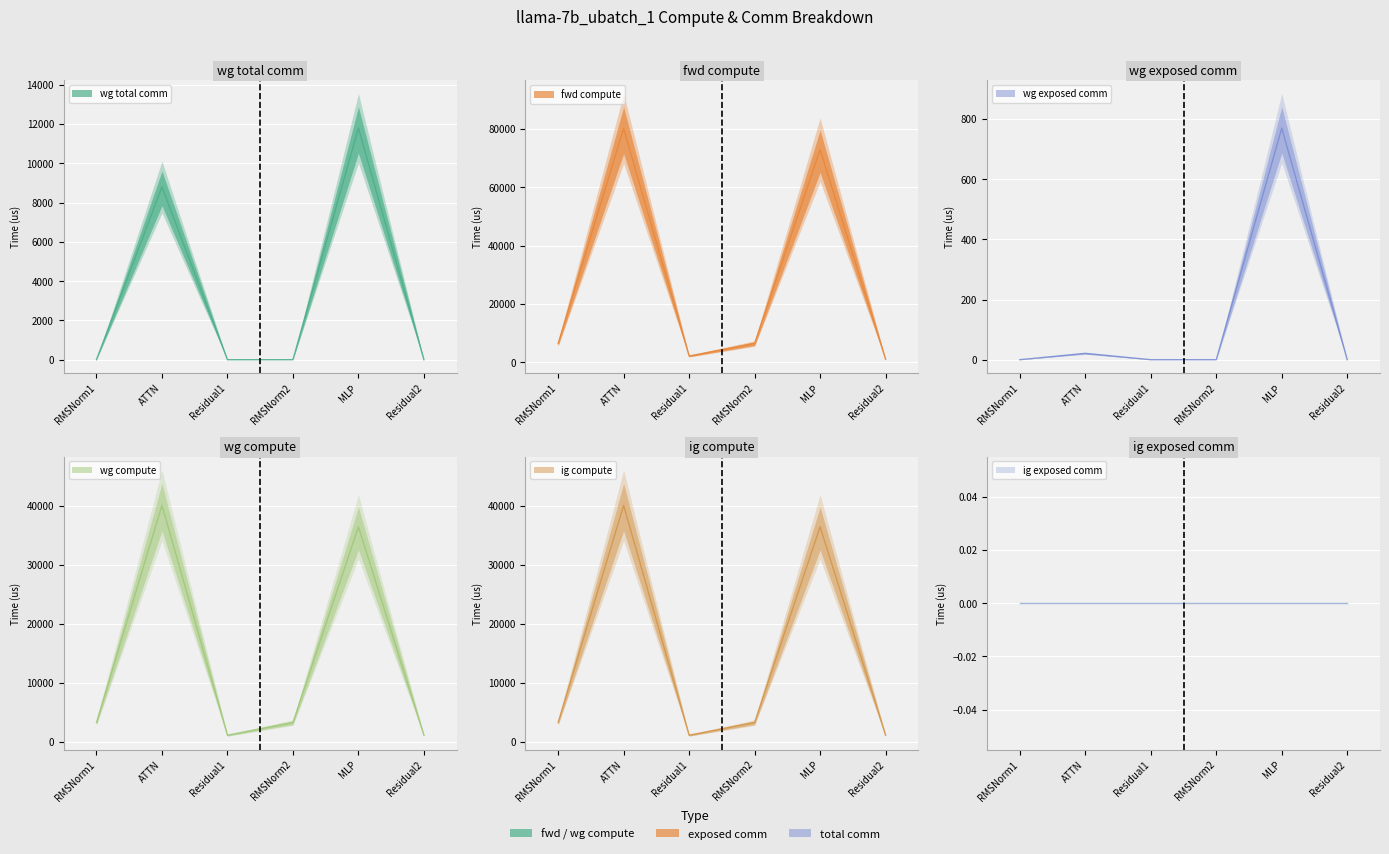

How many data points in wg total comm are above 0?

2